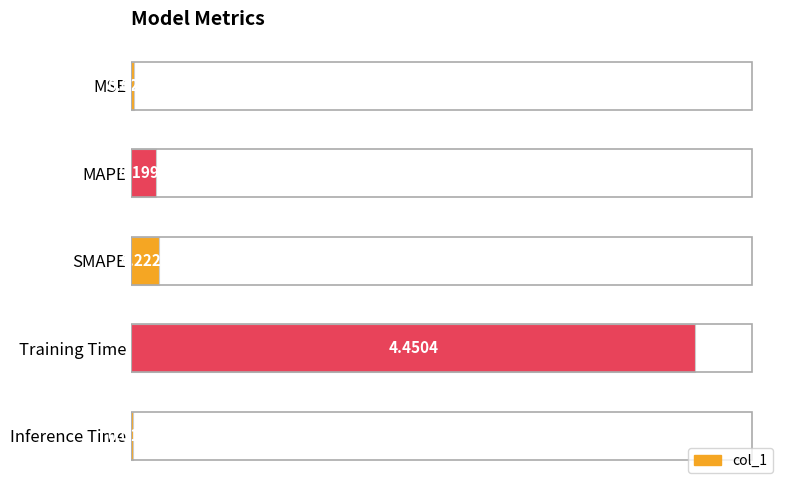

How many series are shown in this chart?

1